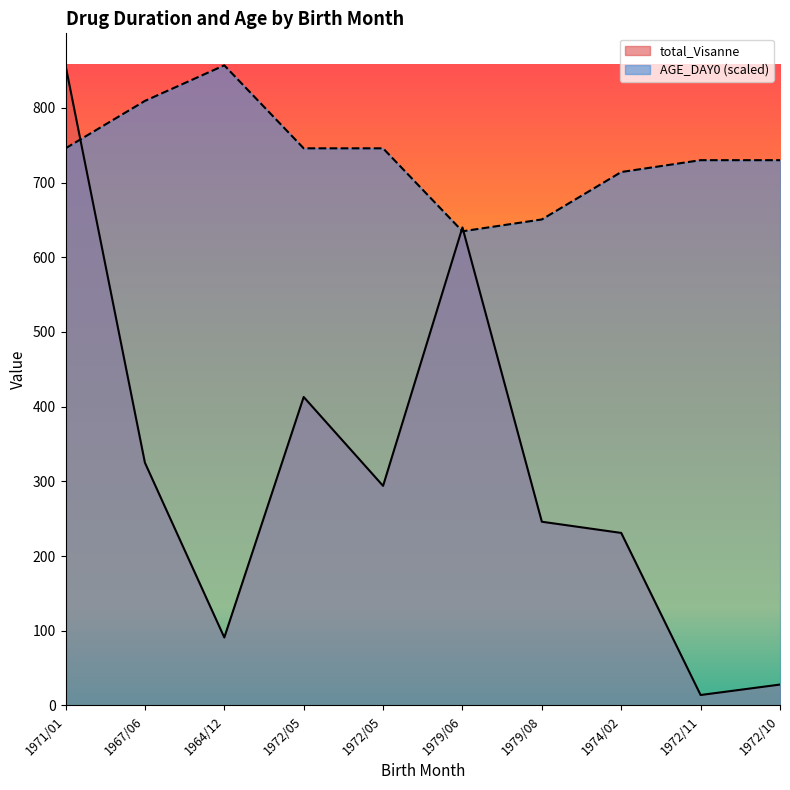

How many values in the total_Visanne series are below 294?

5